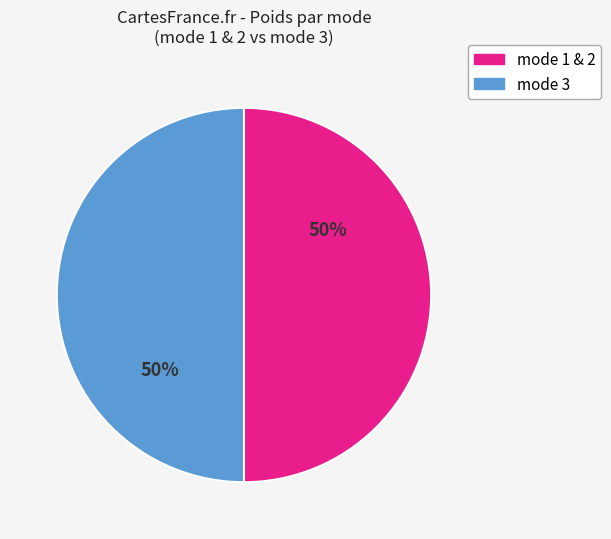

What is the ratio of the value at mode 3 to the value at mode 1 & 2?

1.0